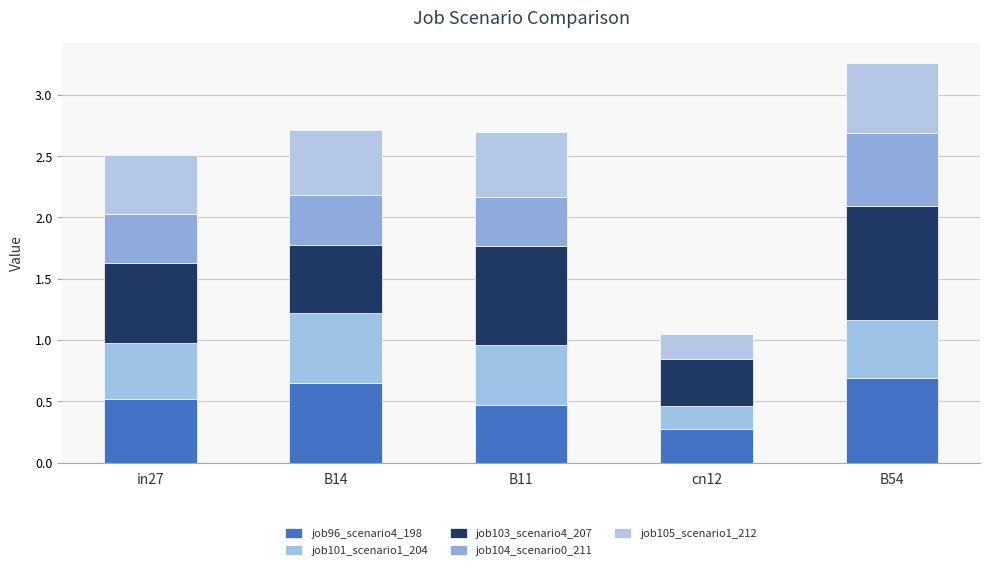

What is the label of the 4th bar from the left?

cn12